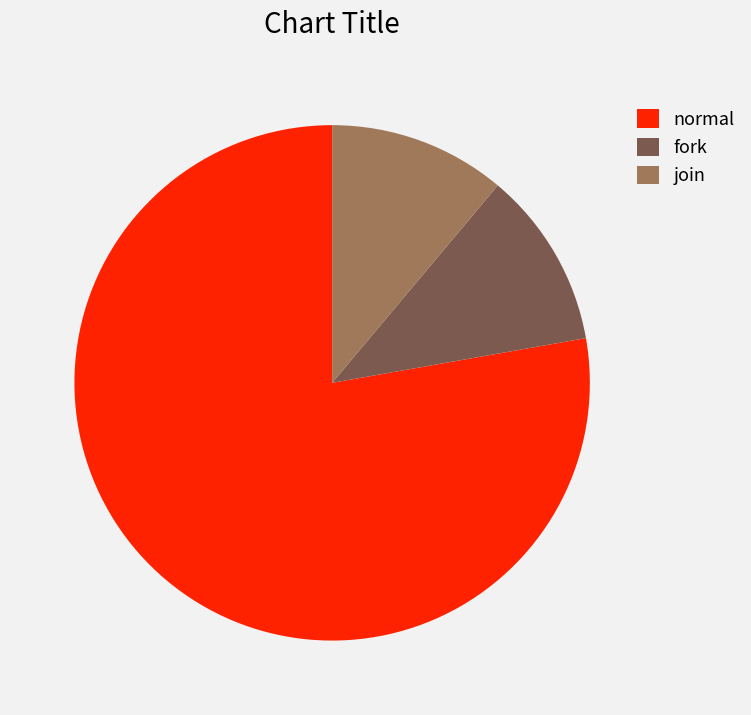

Is there any slice that represents more than half of the pie?

Yes